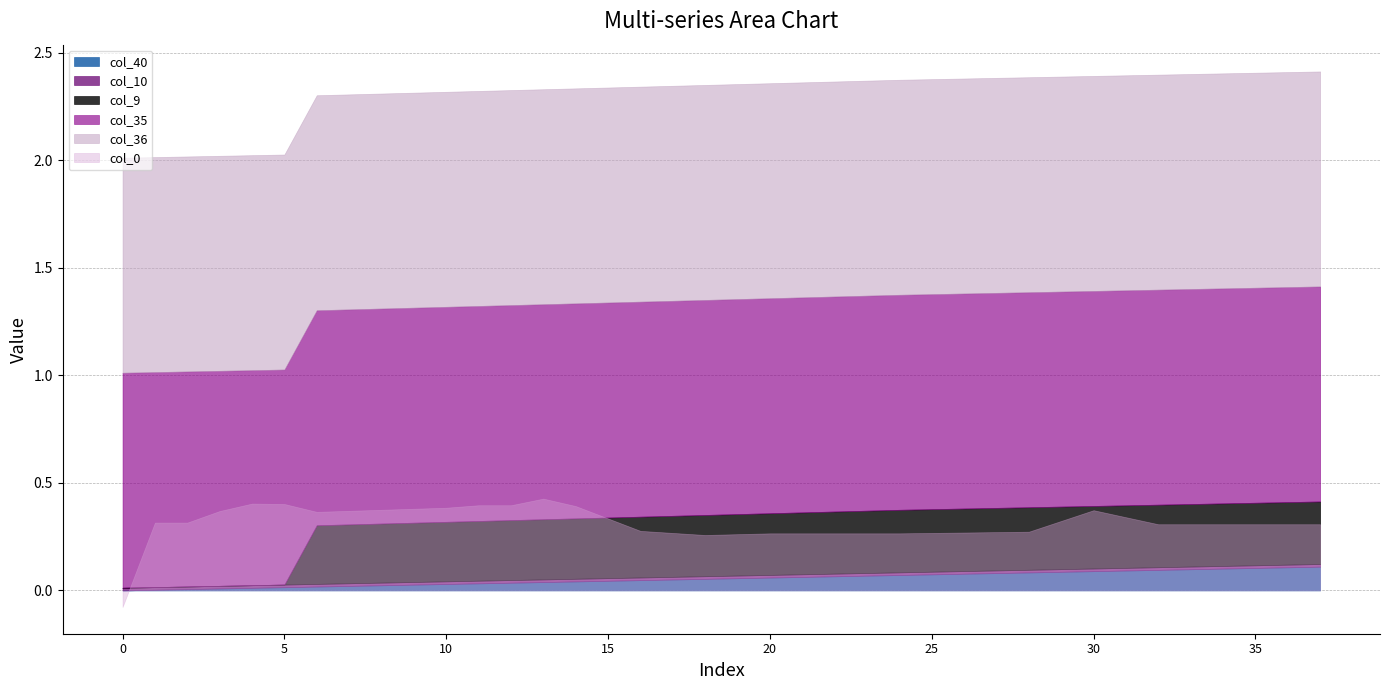

True or false: col_9 and col_36 intersect in this chart.

False